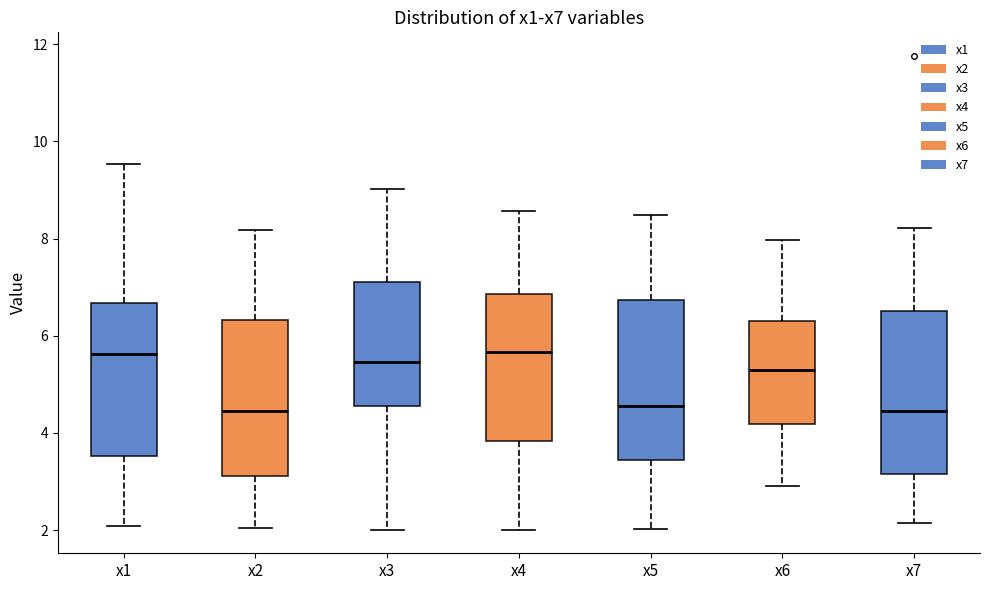

Where does the lower whisker of the box for x1 end on the y-axis? The values are not printed on the chart, so give them approximately, as read against the axis.

2.0